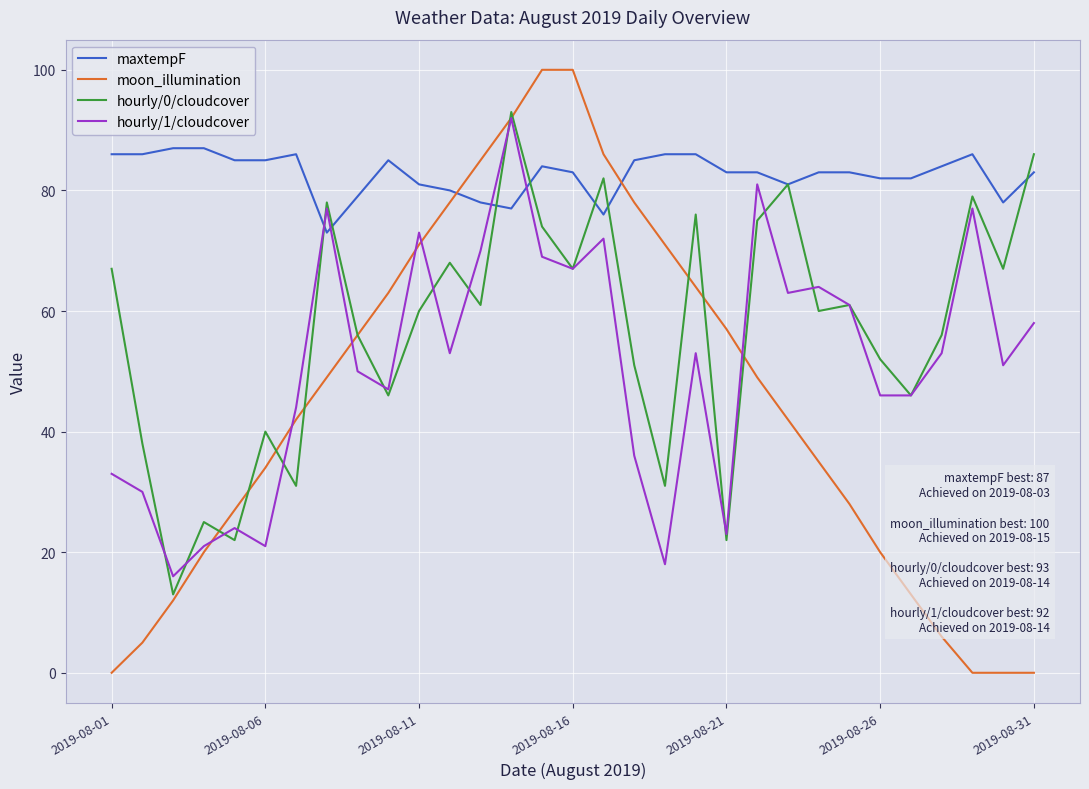

What is the maximum value for maxtempF?

87